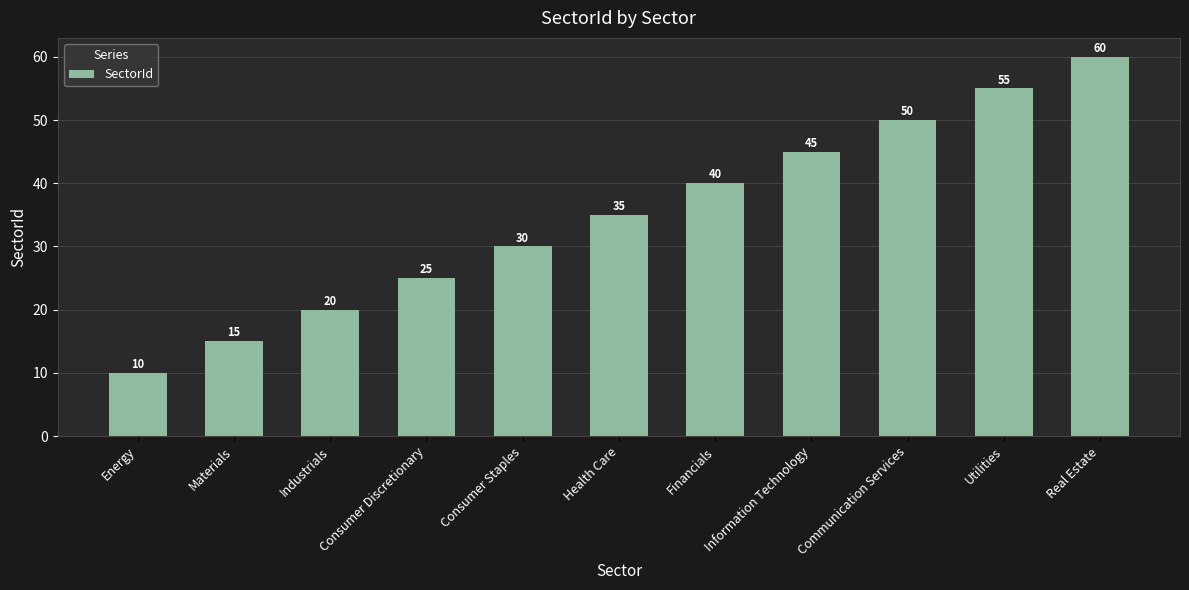

Reading right to left, what are all the values shown in this chart?

Real Estate=60	Utilities=55	Communication Services=50	Information Technology=45	Financials=40	Health Care=35	Consumer Staples=30	Consumer Discretionary=25	Industrials=20	Materials=15	Energy=10